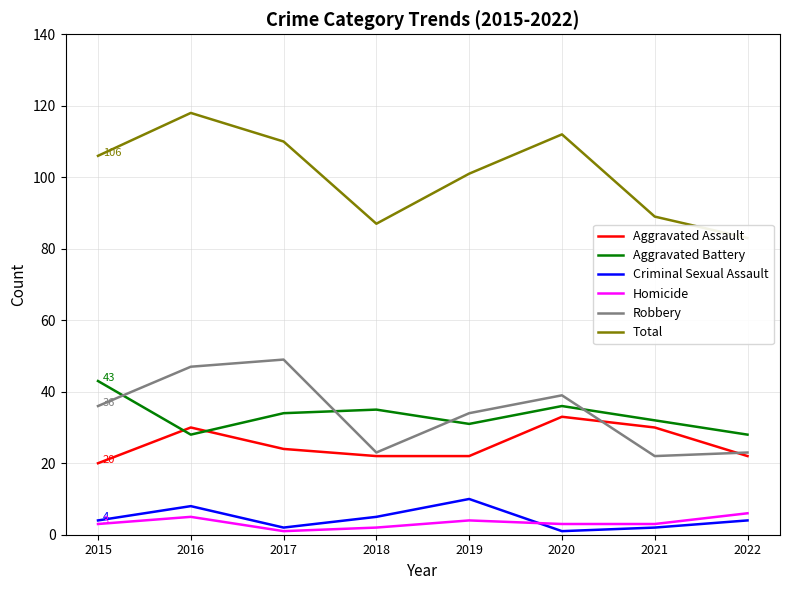

The Homicide series shows 3 at 2015. True or false?

True